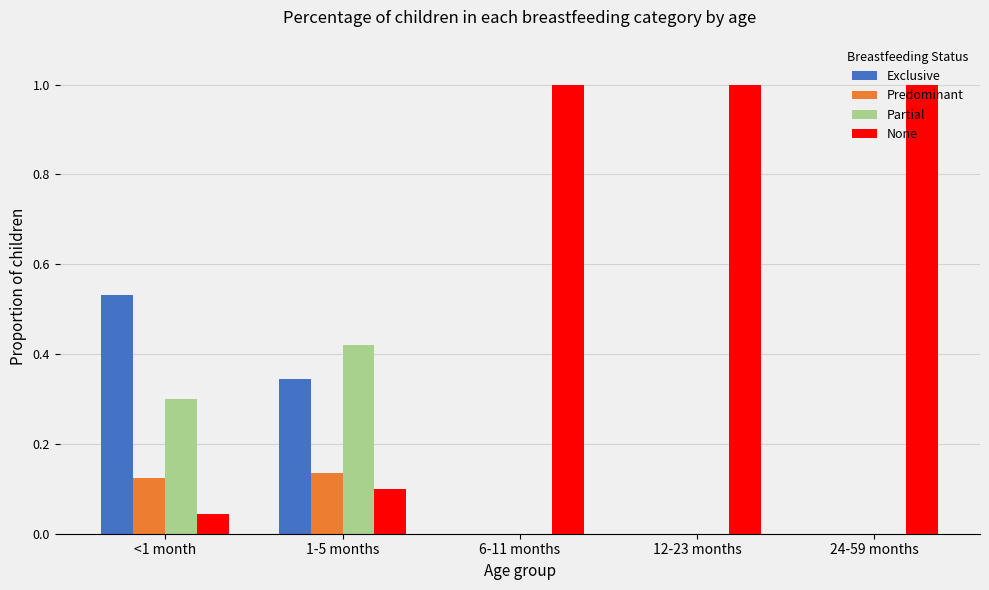

Is the value of Exclusive at <1 month greater than the value of Partial at 1-5 months?

Yes